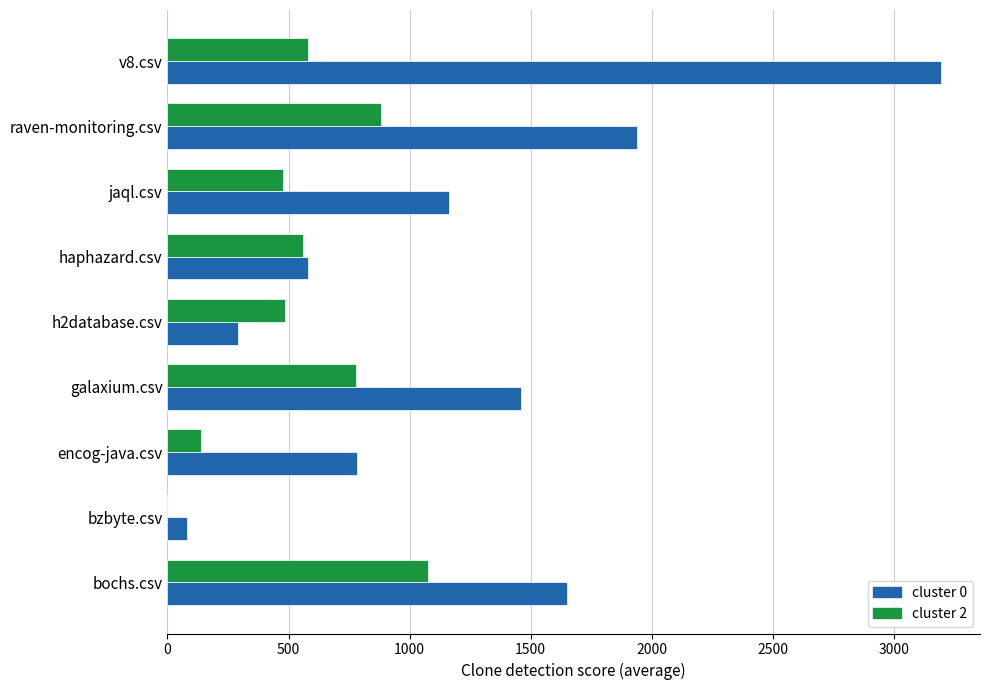

What is the total value across all series at galaxium.csv?

2238.0